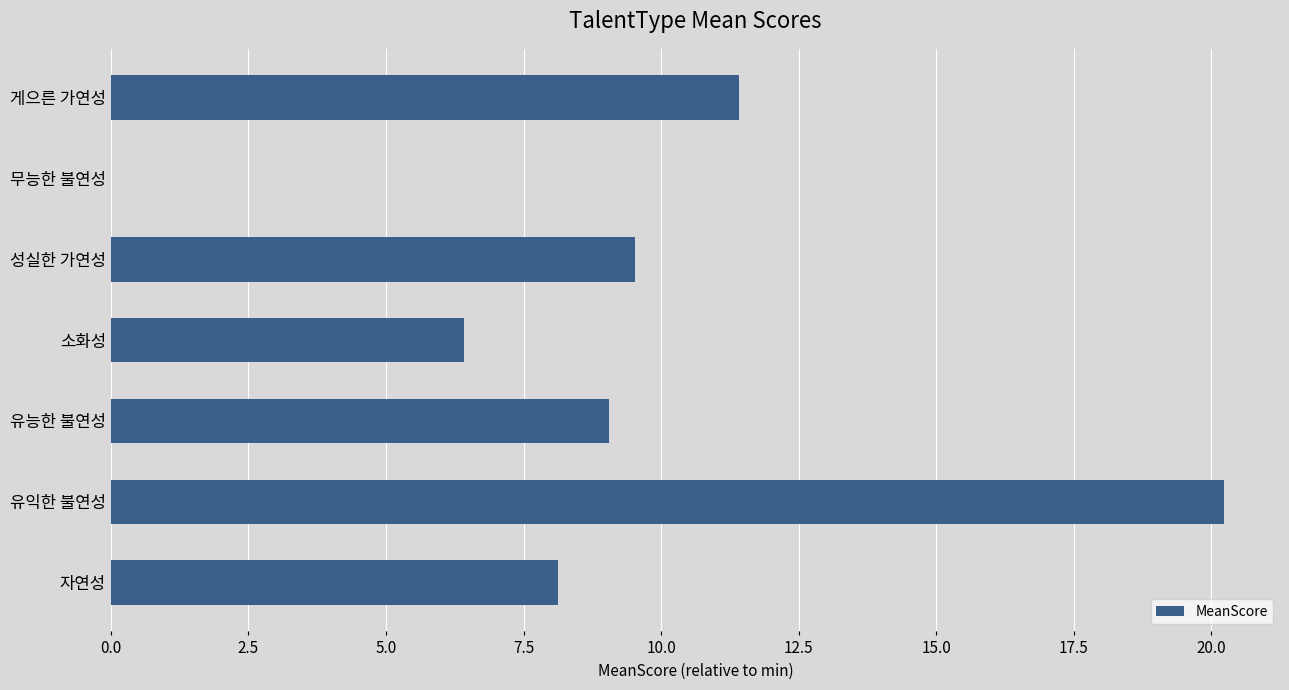

Where is the data nearest to the value 10?

성실한 가연성